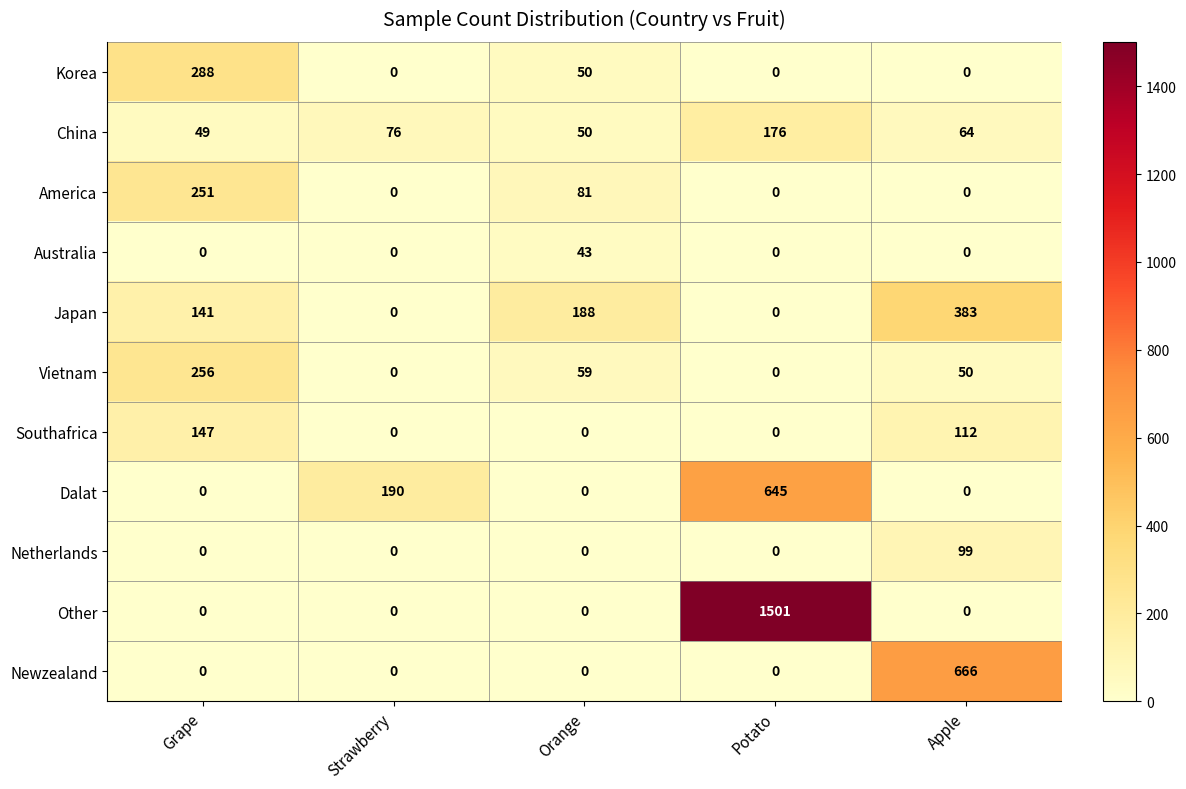

Between Strawberry and Apple, which series saw the biggest shift?

Newzealand